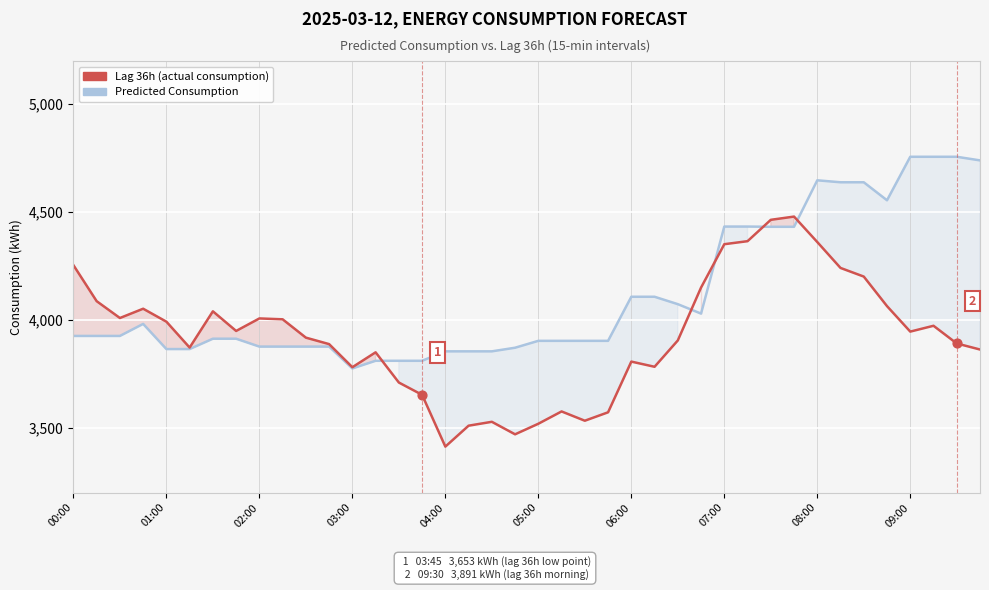

At how many categories does at least one series exceed 4107?

16